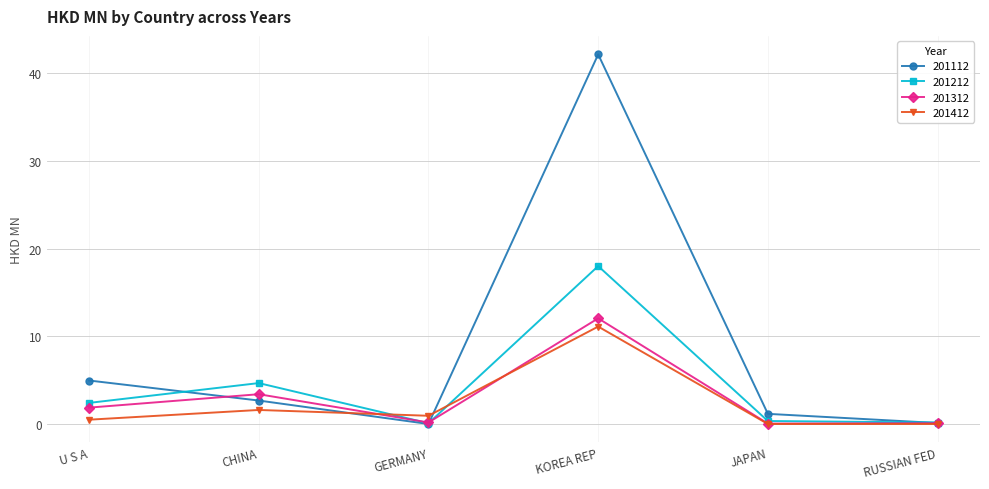

How many data points in 201212 are less than 2?

3